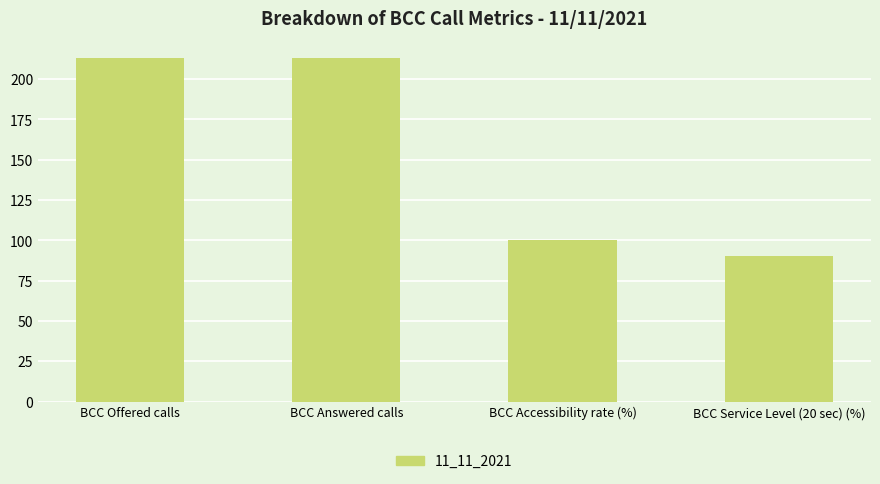

Are the bars horizontal?

No